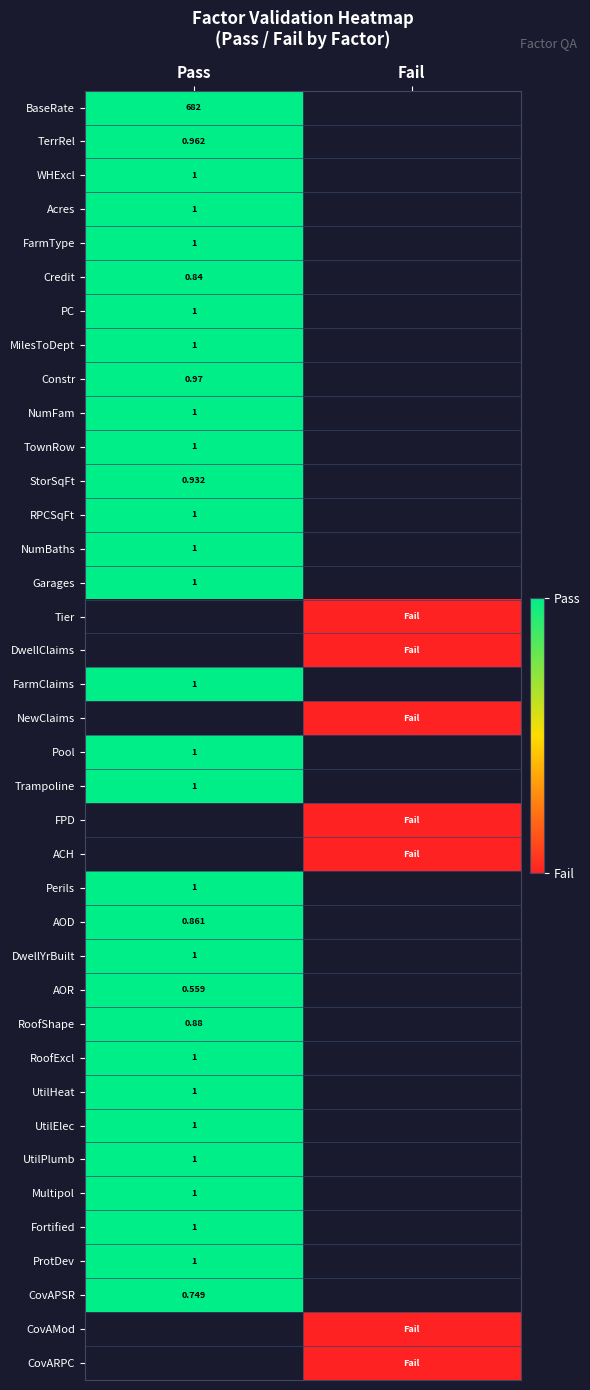

At how many categories does at least one series exceed 0?

1